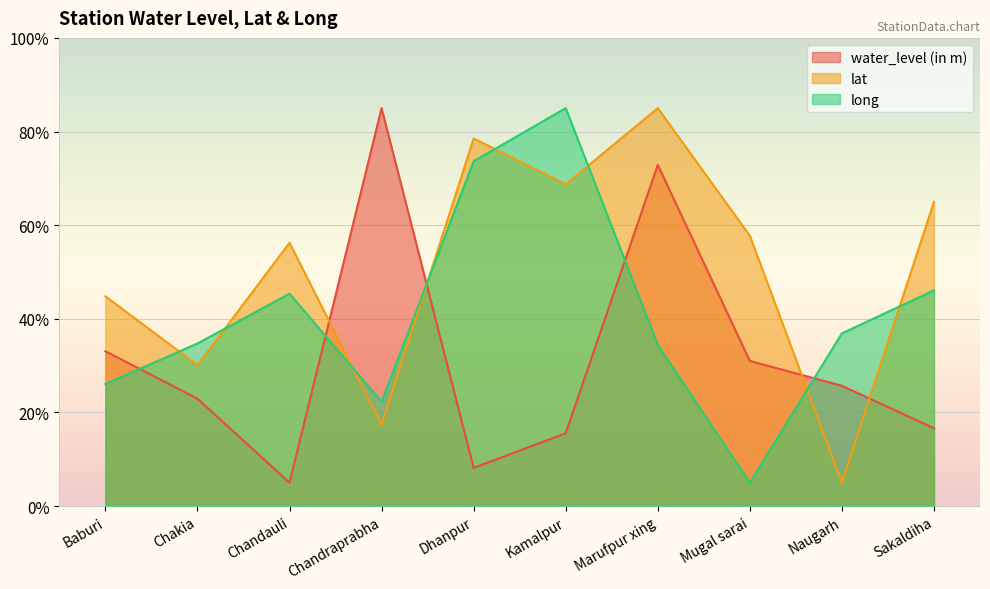

True or false: lat has more than 0 interior local peaks.

True